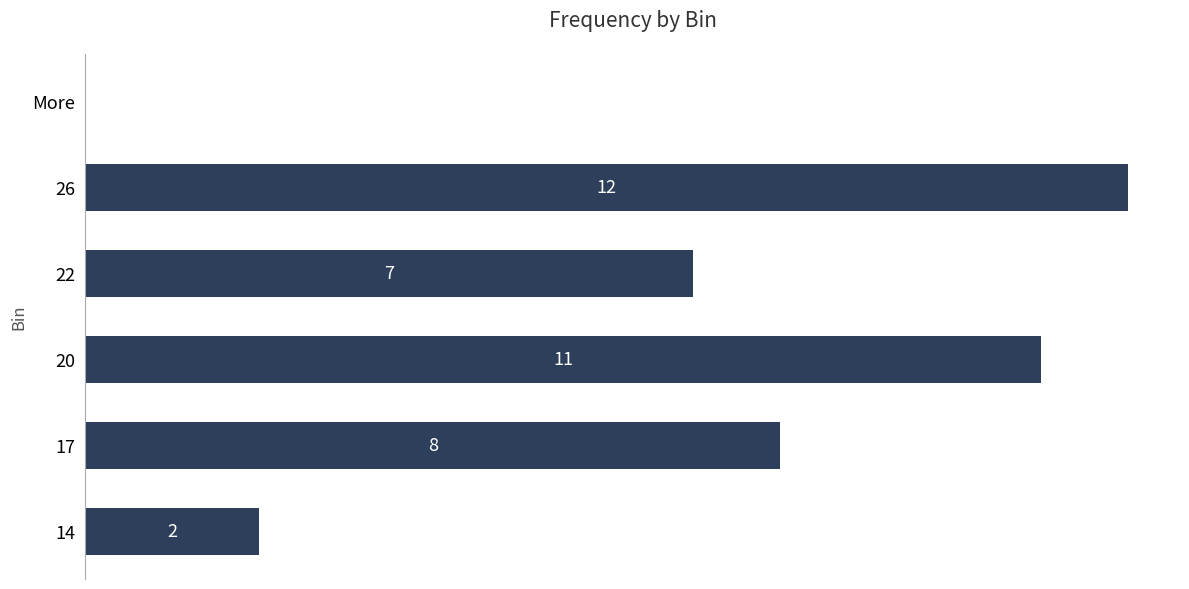

What is the difference between the maximum and minimum values?

12